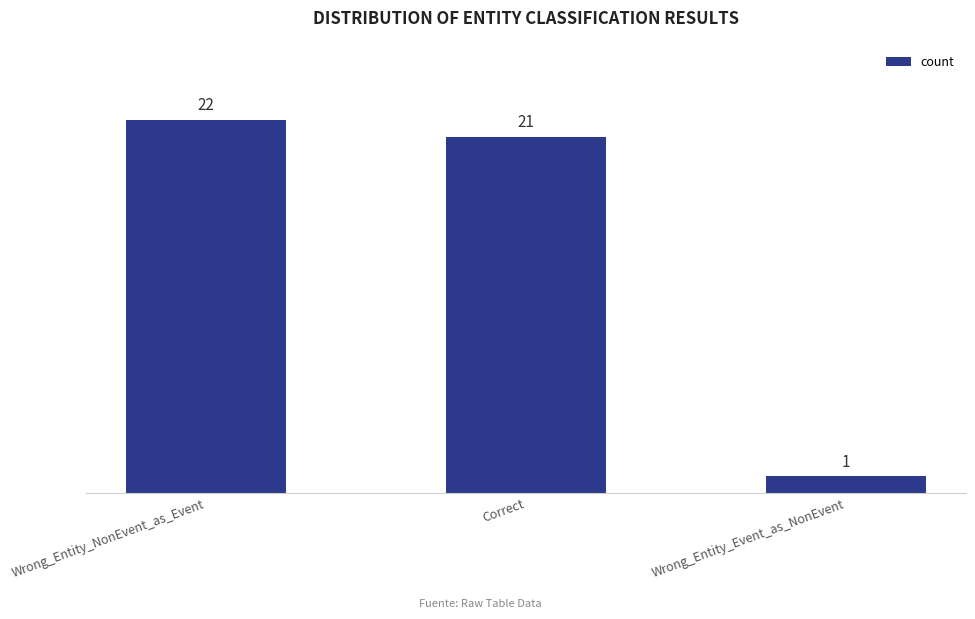

At which label does the data first exceed 21?

Wrong_Entity_NonEvent_as_Event